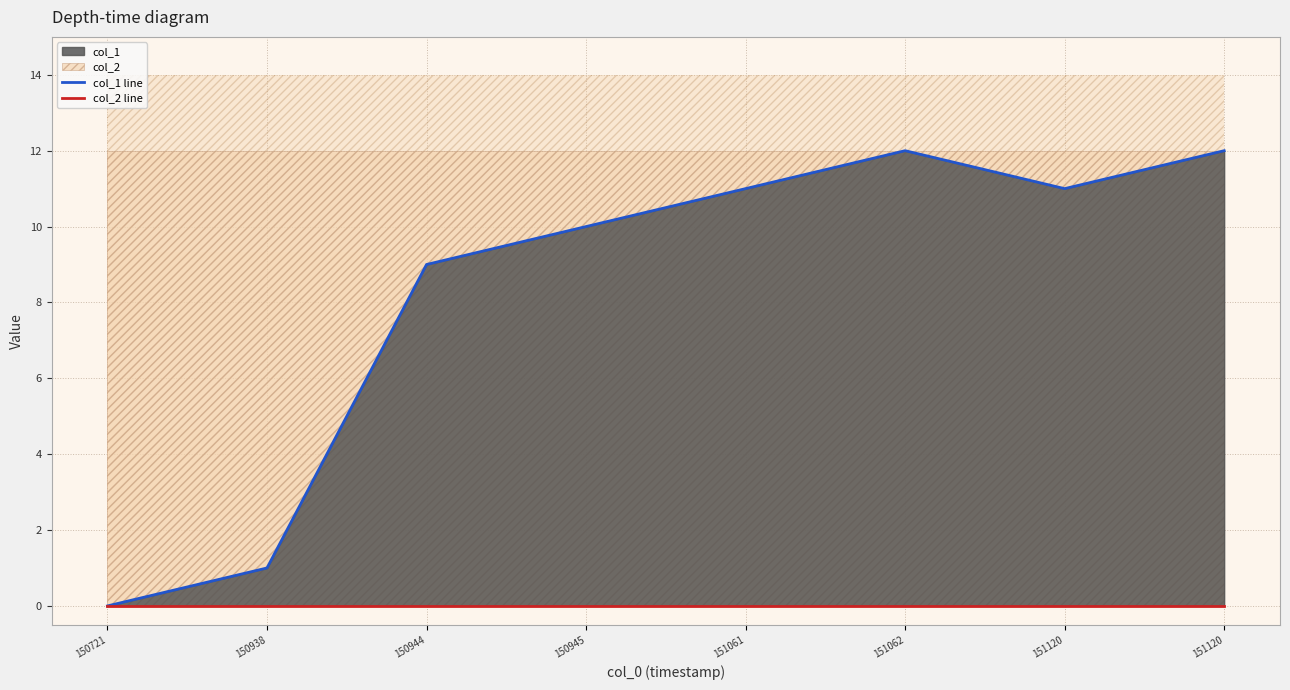

At how many categories does at least one series exceed 6?

6